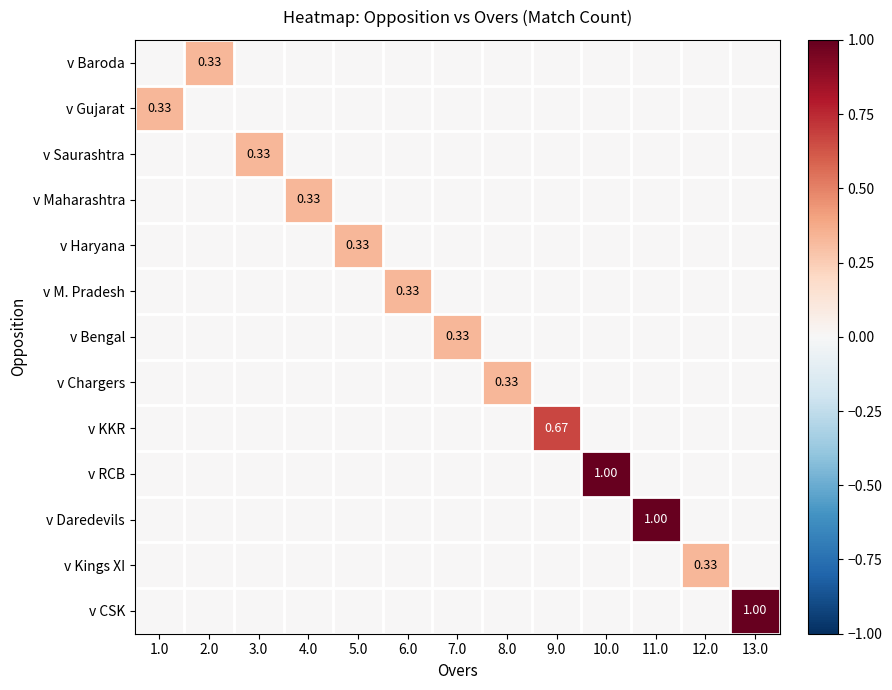

What is the highest value of the v RCB series?

1.0